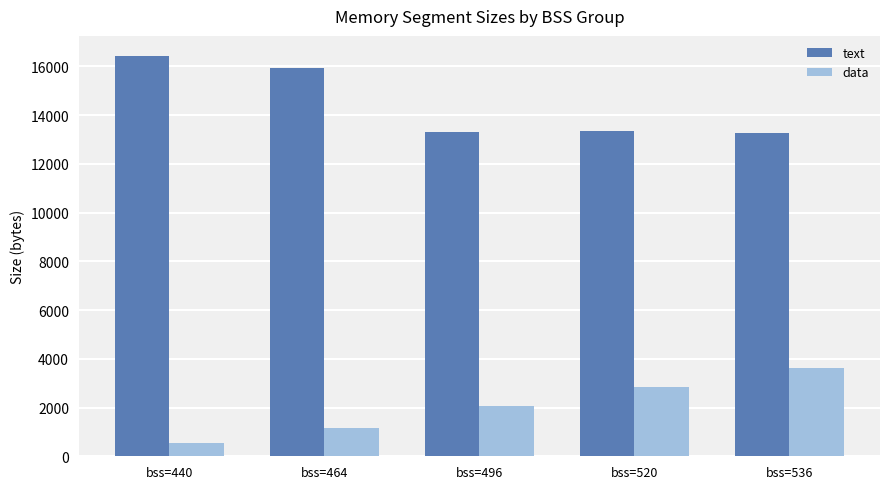

List the labels in order of data value, largest first.

bss=536, bss=520, bss=496, bss=464, bss=440